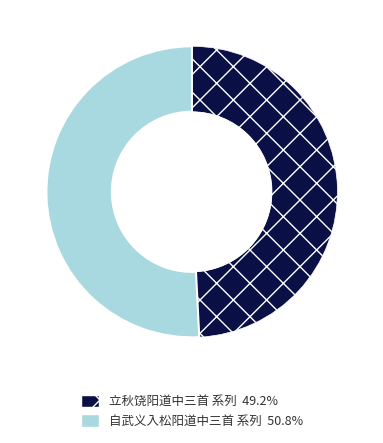

Is there a majority slice in this chart?

Yes